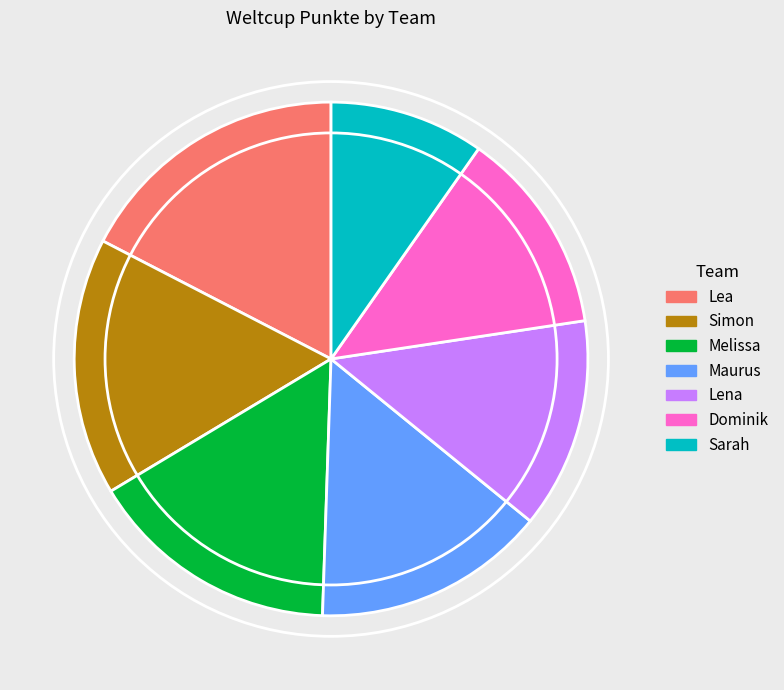

Is it true that Melissa is 16% of the pie?

True